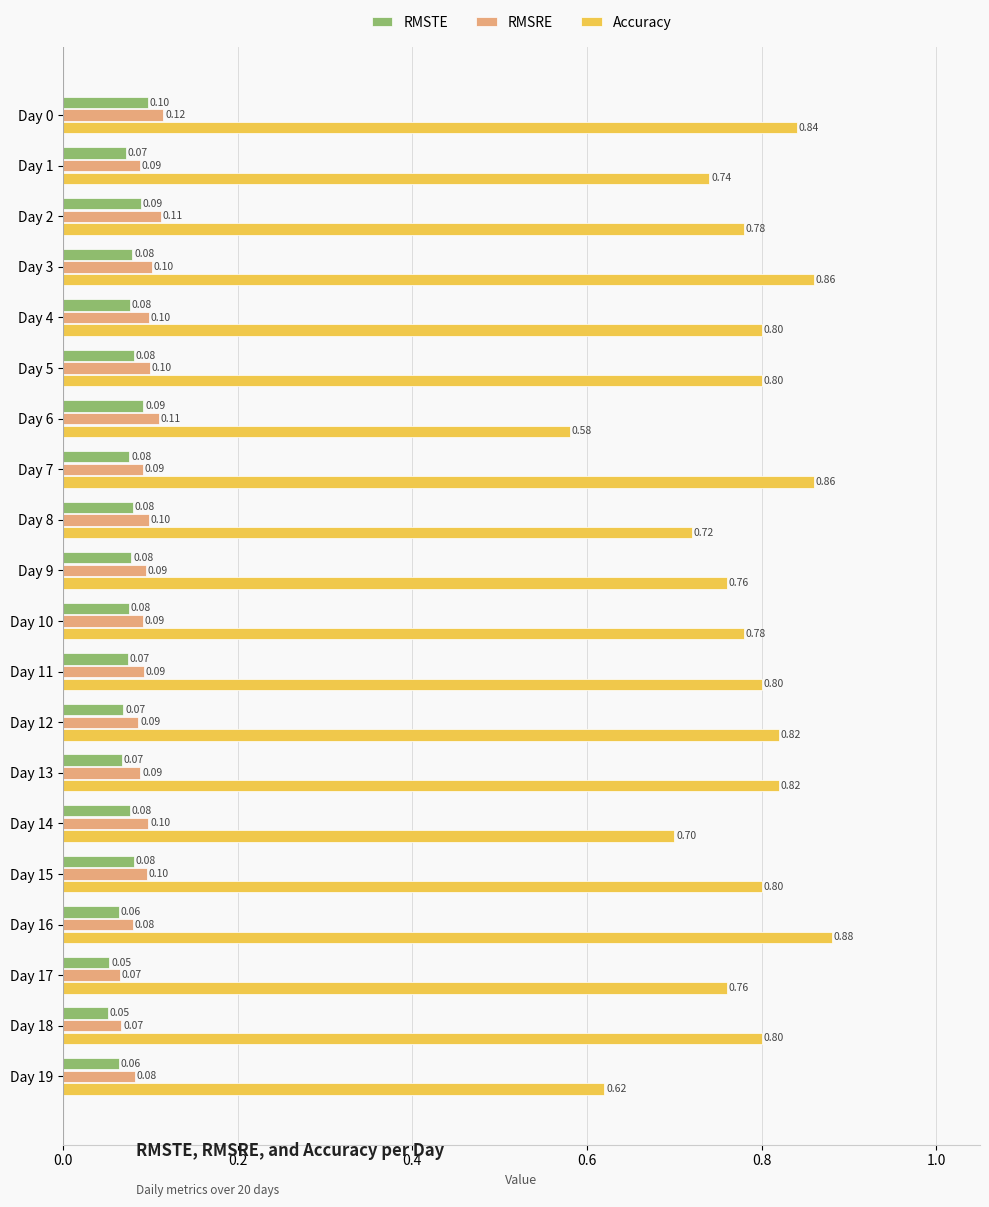

Where is Accuracy nearest to the value 0?

Day 6